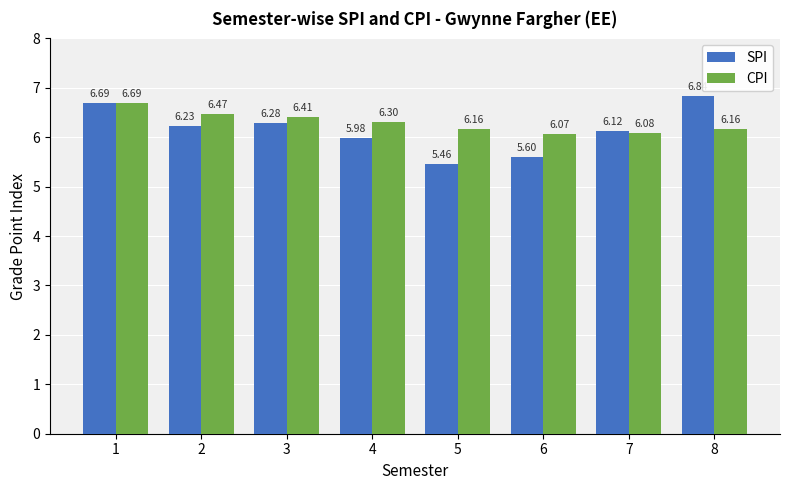

What is the difference between the second highest and minimum values in the SPI series?

1.2